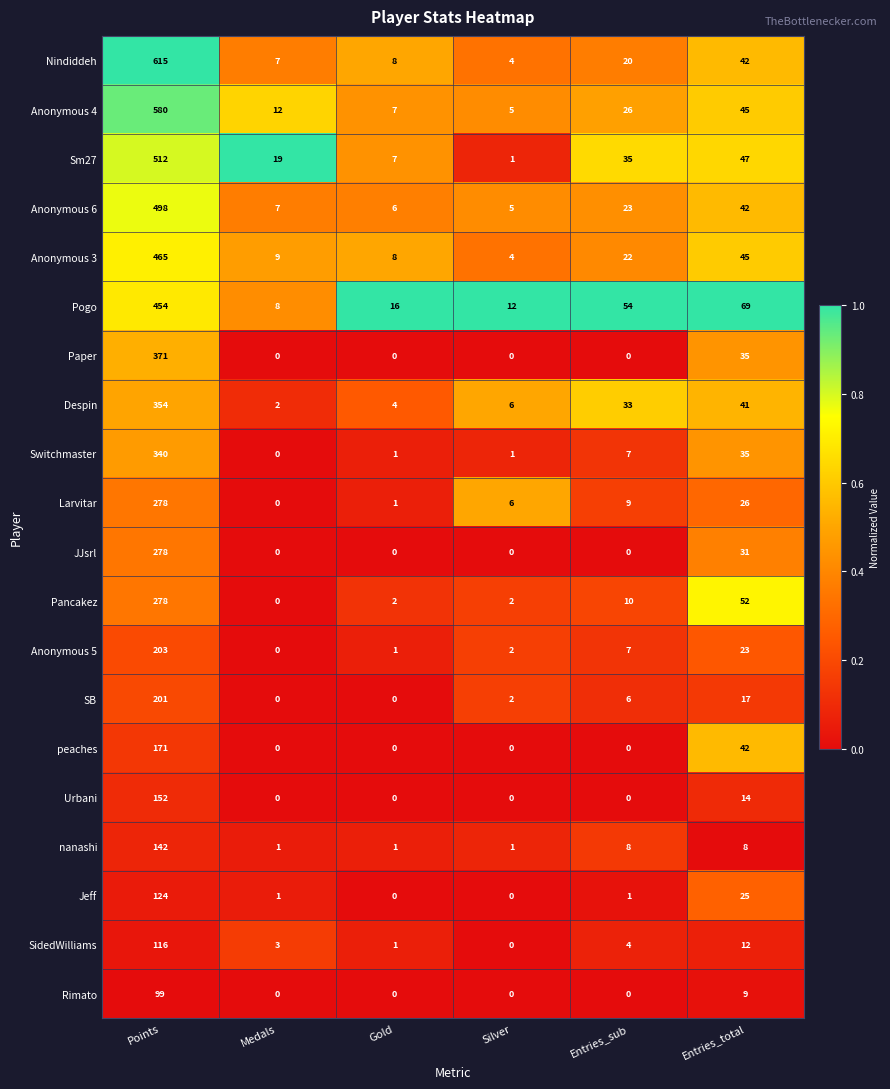

Where does the Pogo series first go above 54?

Points